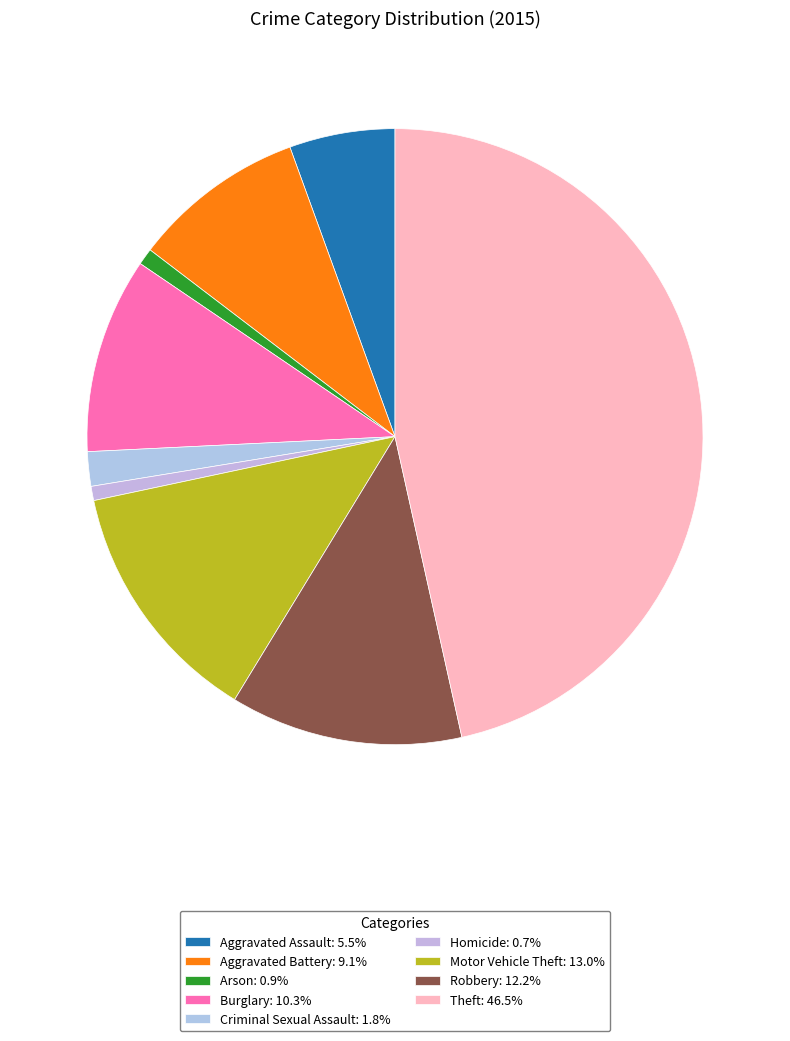

What is the largest slice in the pie chart?

Theft